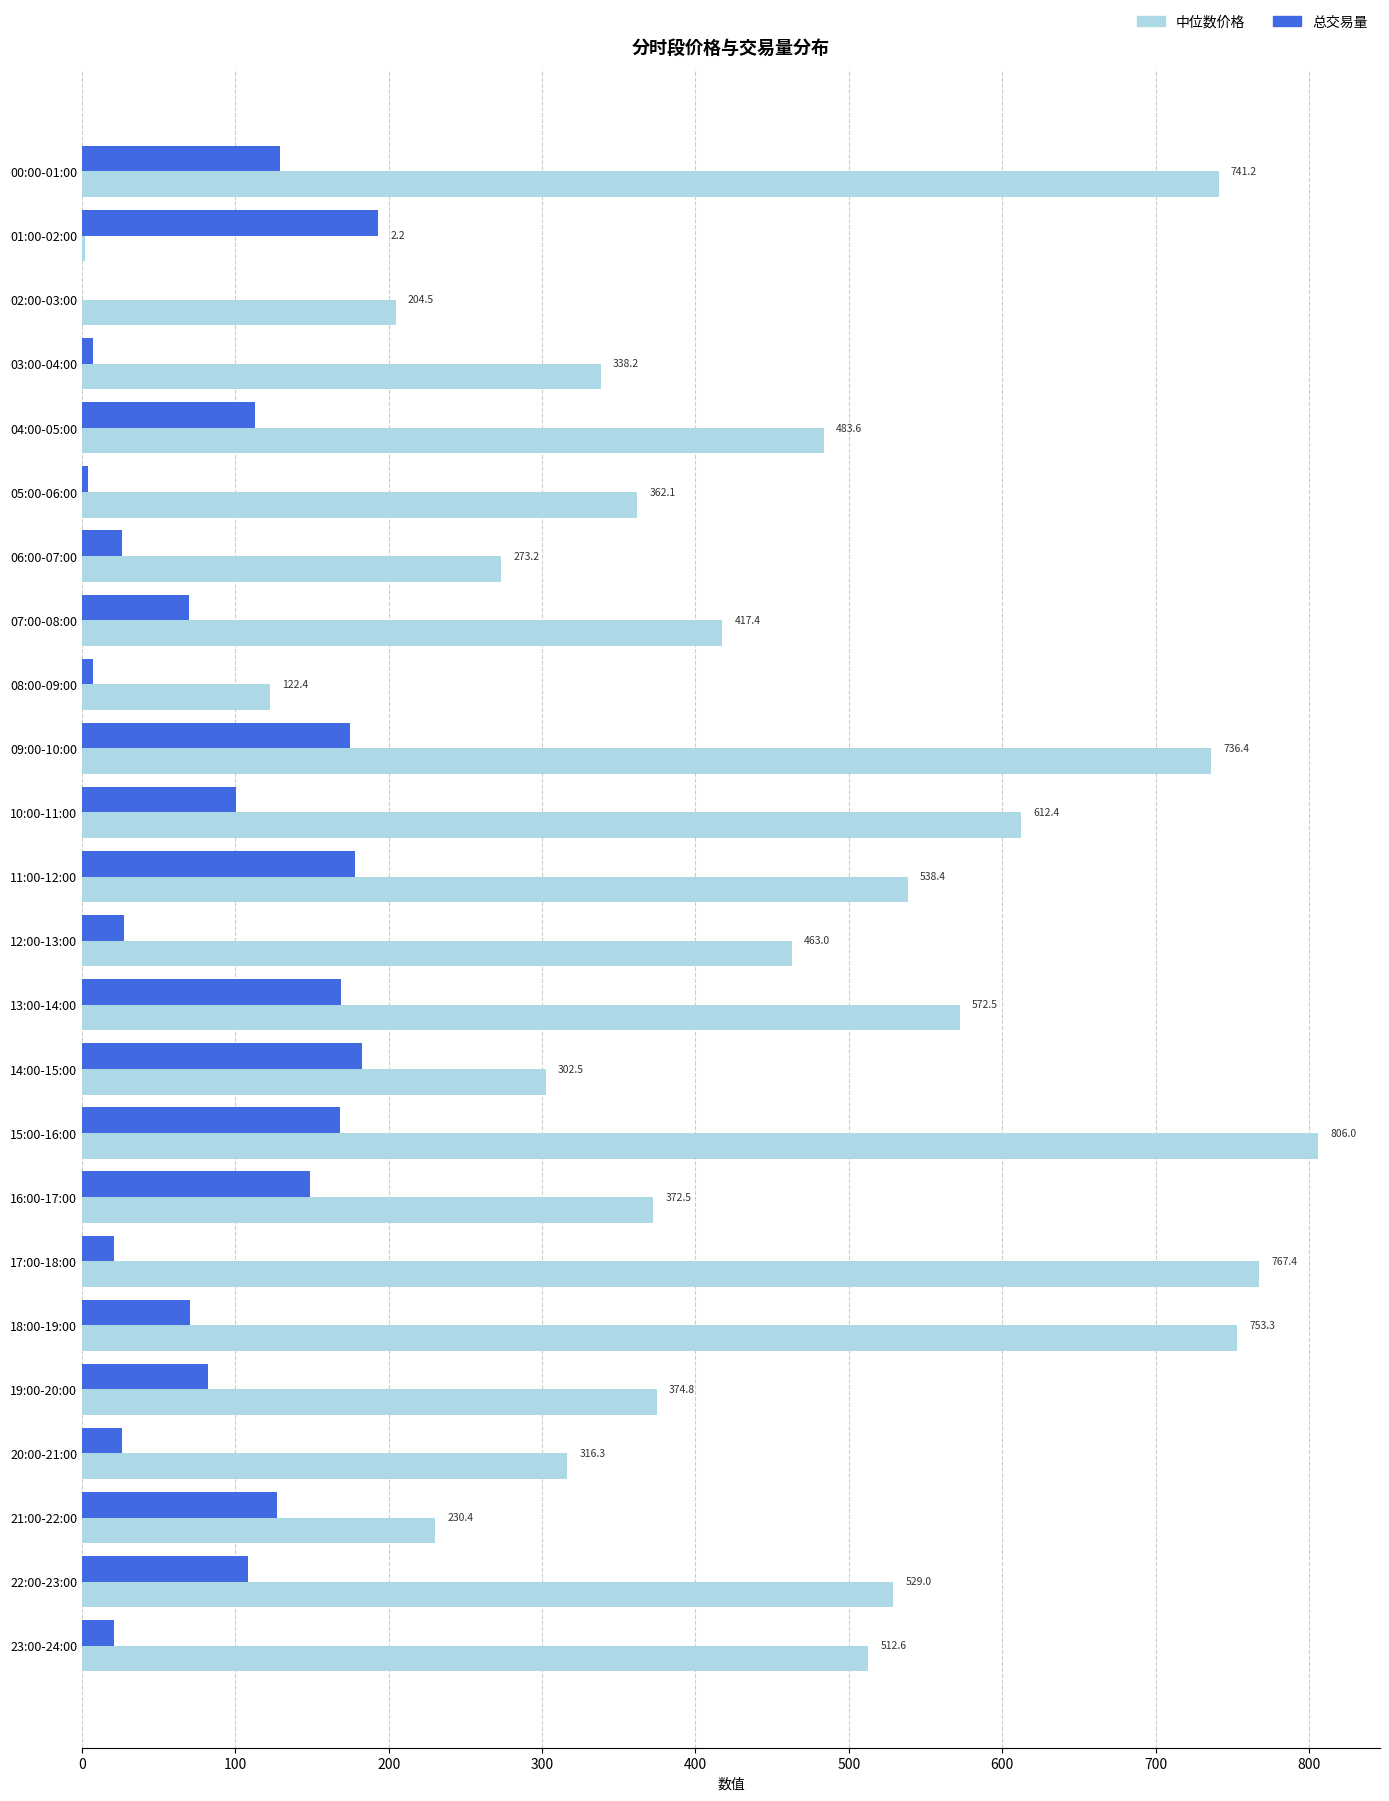

Between 15:00-16:00 and 22:00-23:00, which series saw the biggest shift?

中位数价格